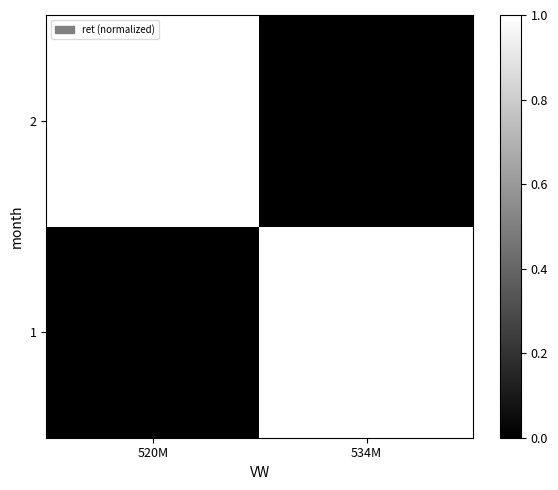

At which category is the sum across all series the highest?

520M